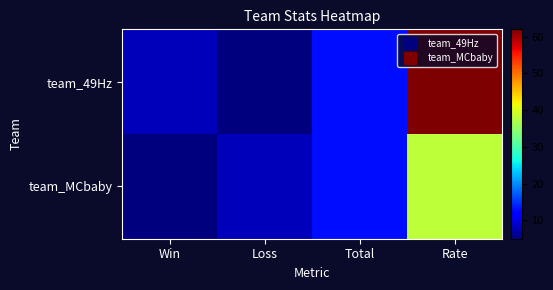

At which category does the chart reach its peak across all series?

Rate